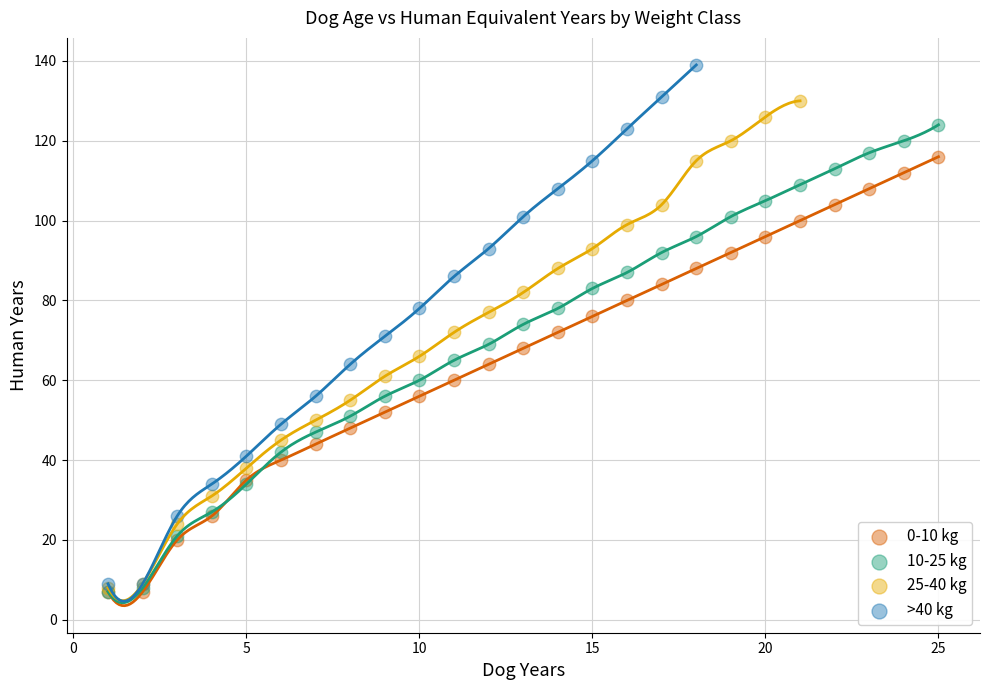

Which series has the largest Y range (max minus min)?

>40 kg